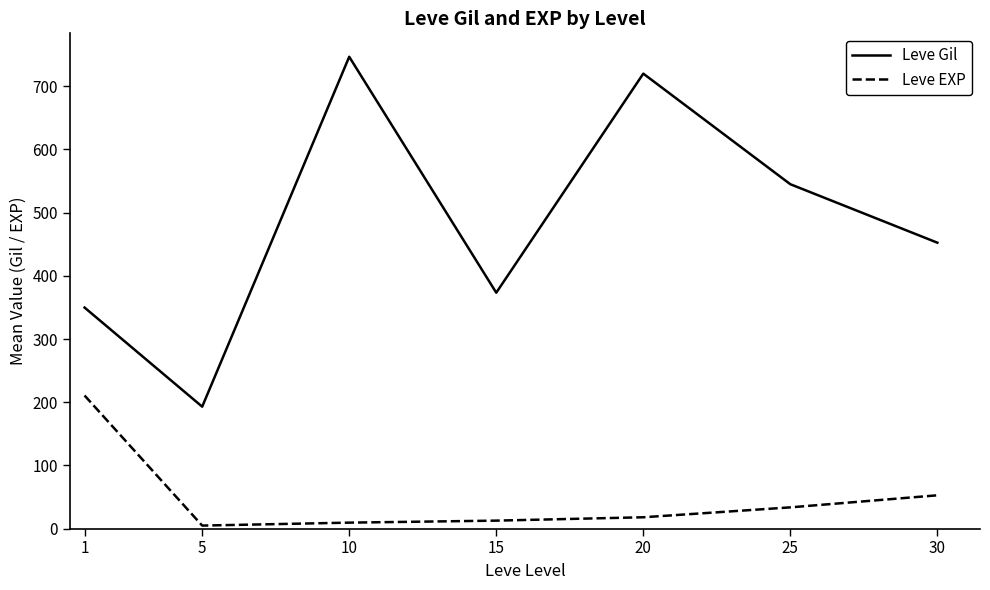

True or false: Leve EXP and Leve Gil cross at least once.

False